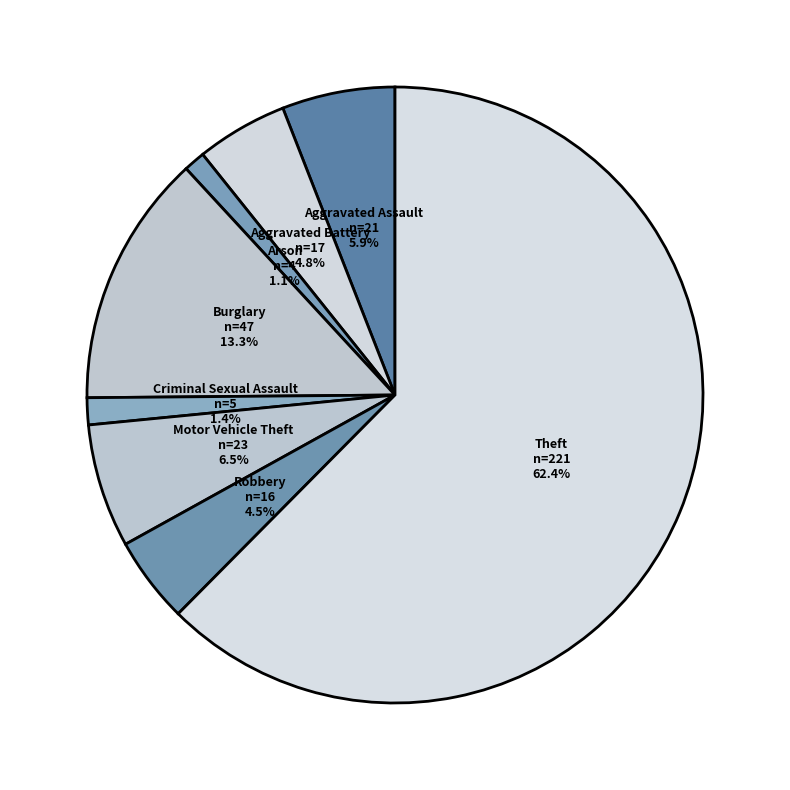

To the nearest percent, what percentage of the pie is Burglary?

13%